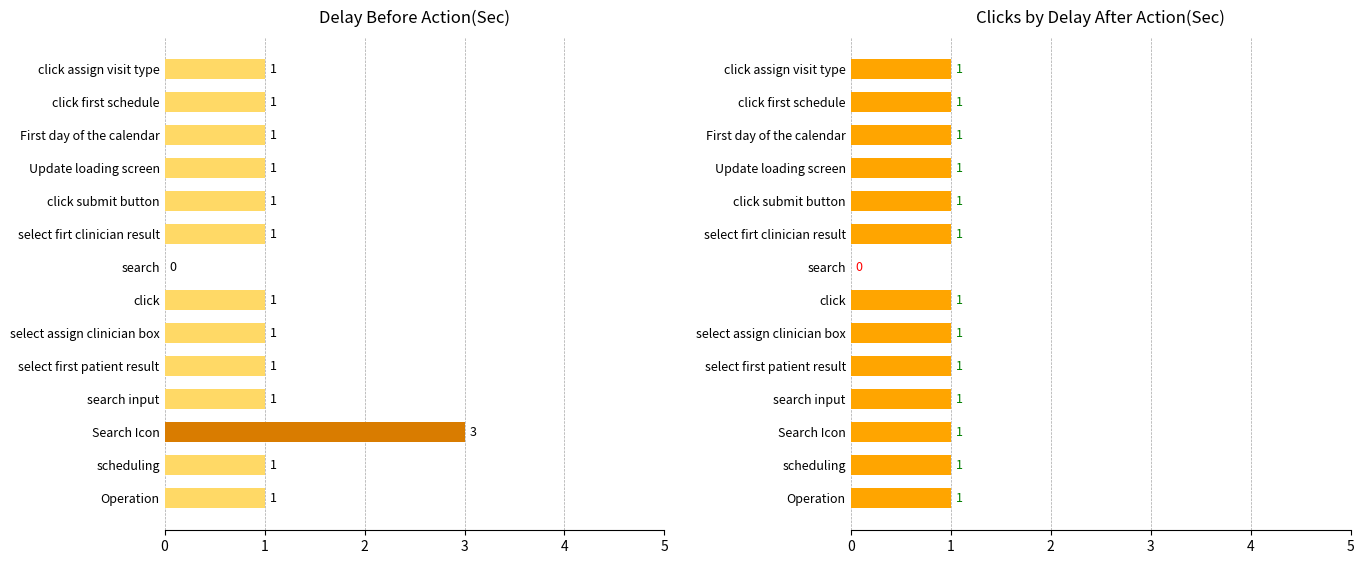

Between search input and click assign visit type, which series saw the biggest shift?

Delay Before Action(Sec)